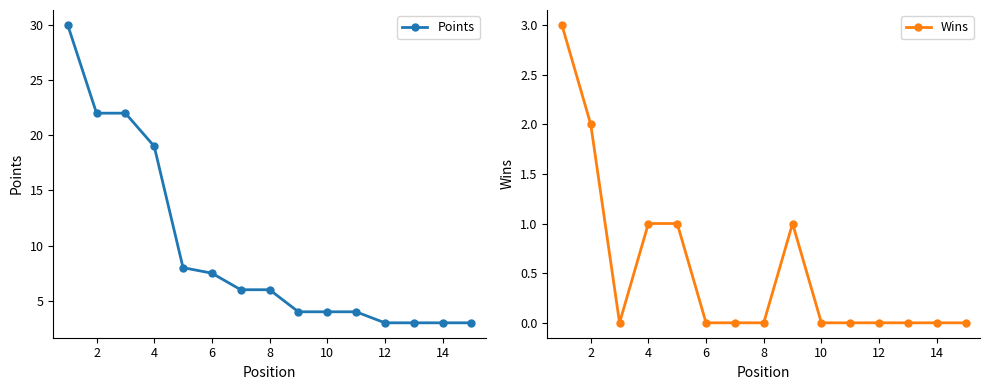

Reading right to left, transcribe all the data shown in this chart.

Points: 3.0	3.0	3.0	3.0	4.0	4.0	4.0	6.0	6.0	7.5	8.0	19.0	22.0	22.0	30.0
Wins: 0.0	0.0	0.0	0.0	0.0	0.0	1.0	0.0	0.0	0.0	1.0	1.0	0.0	2.0	3.0